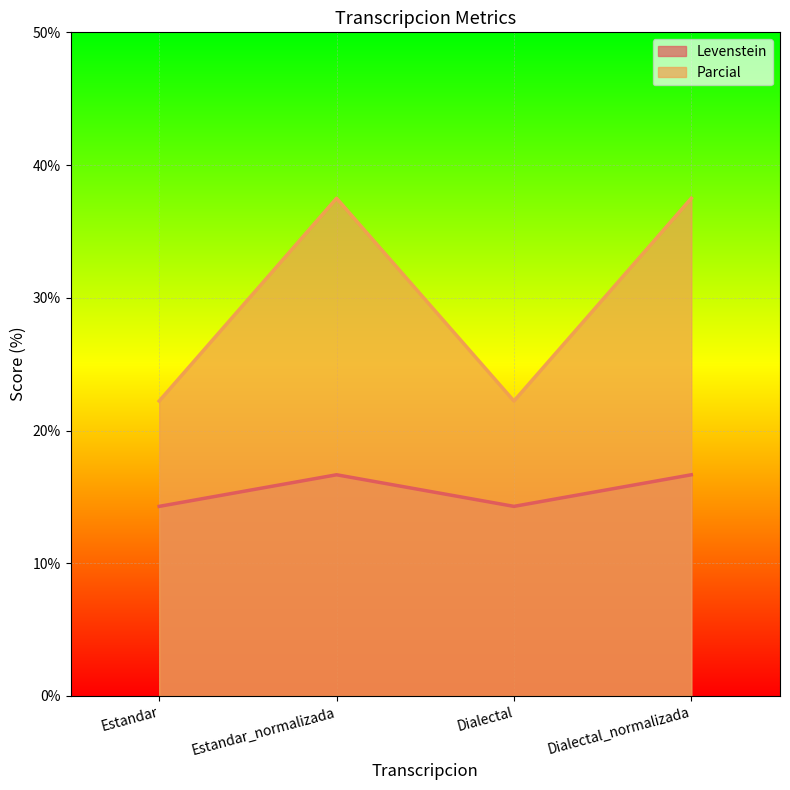

What is the difference between the maximum and minimum values in the Levenstein series?

2.4